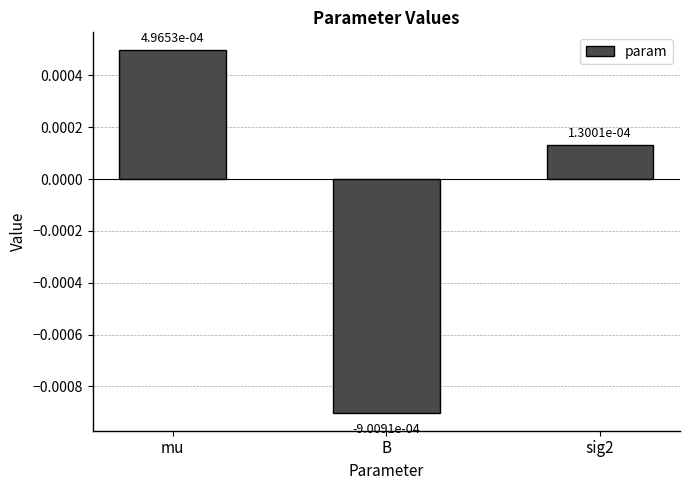

Where does the data first go above 0?

mu